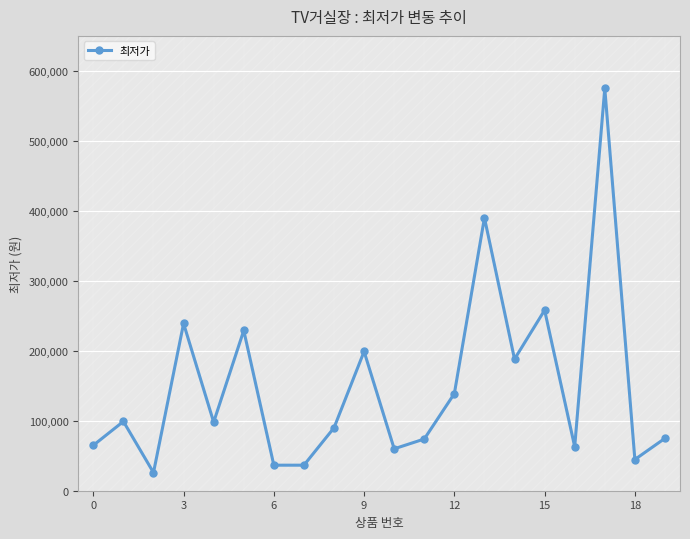

How many categories are shown in the chart?

20